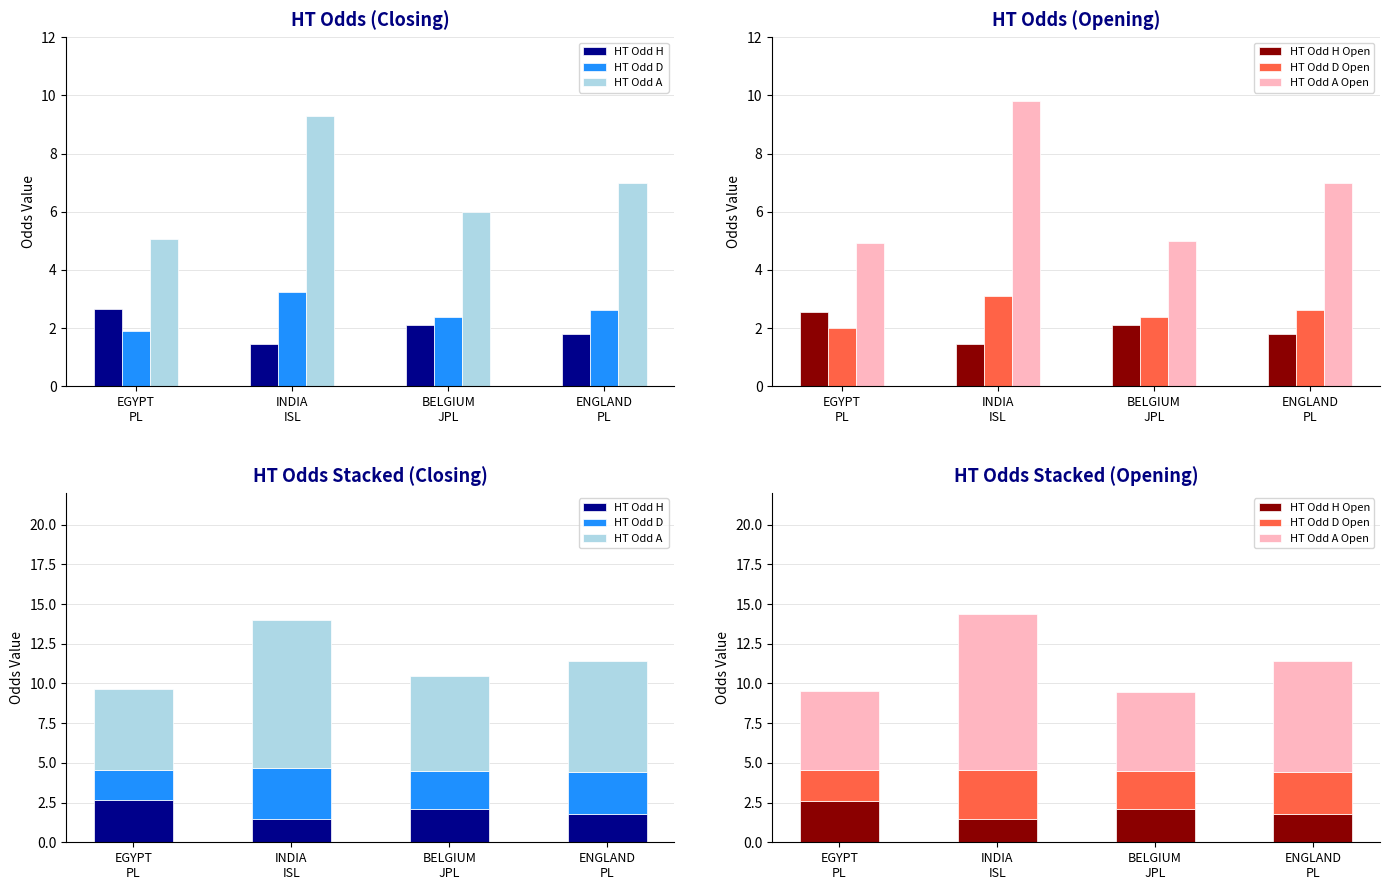

Reading left to right, extract all data points from this chart.

HT Odd H: 2.7	1.5	2.1	1.8
HT Odd D: 1.9	3.2	2.4	2.6
HT Odd A: 5.0	9.3	6.0	7.0
HT Odd H Open: 2.6	1.4	2.1	1.8
HT Odd D Open: 2.0	3.1	2.4	2.6
HT Odd A Open: 4.9	9.8	5.0	7.0